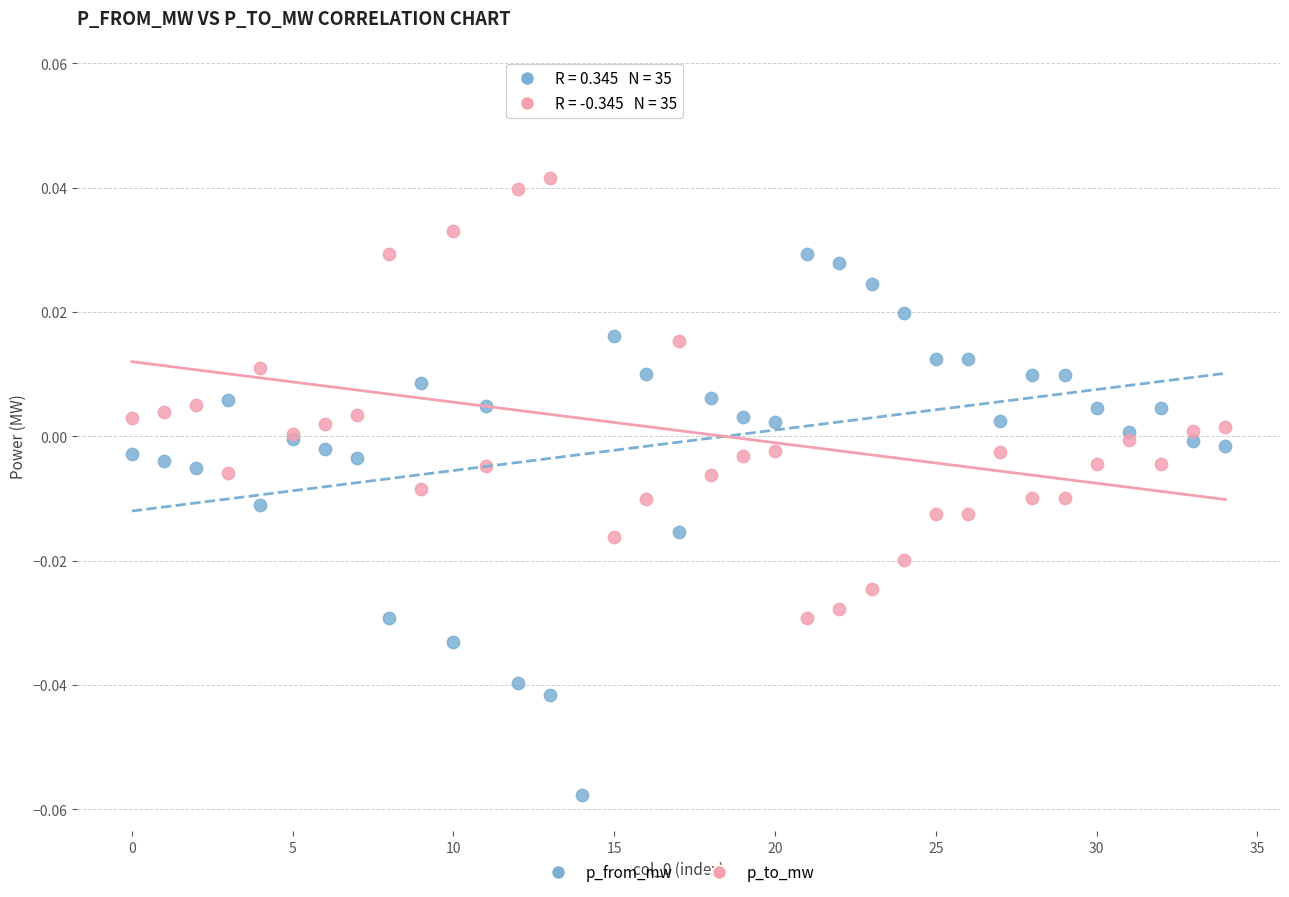

Which series contains the highest Y value?

p_to_mw